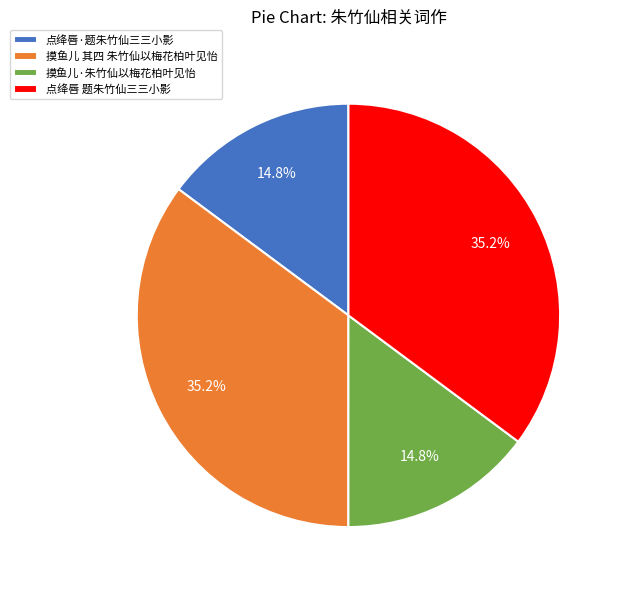

Approximately how many times larger is the value at 摸鱼儿·朱竹仙以梅花柏叶见怡 compared to 摸鱼儿 其四 朱竹仙以梅花柏叶见怡?

0.4